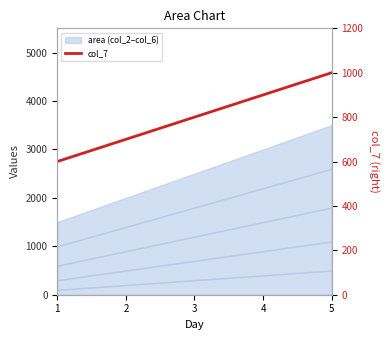

Rank the categories by value from lowest to highest.

1, 2, 3, 4, 5